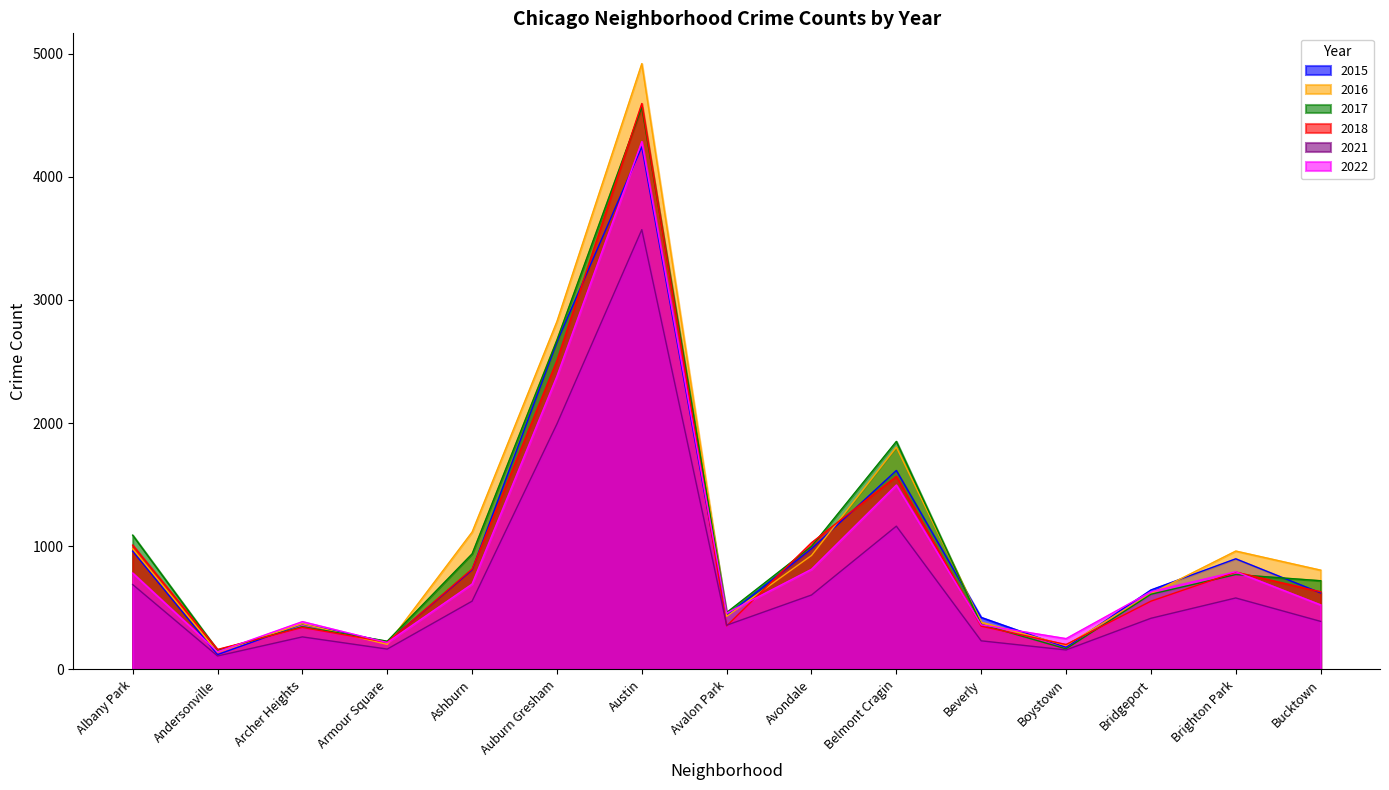

Which series has the widest spread of values?

2016